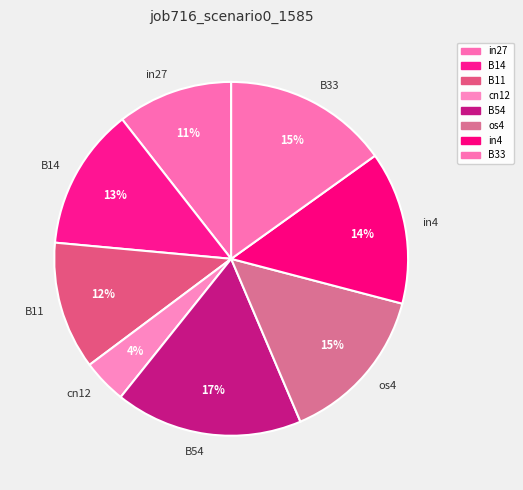

Is the sum of B11 and in27 greater than half?

No